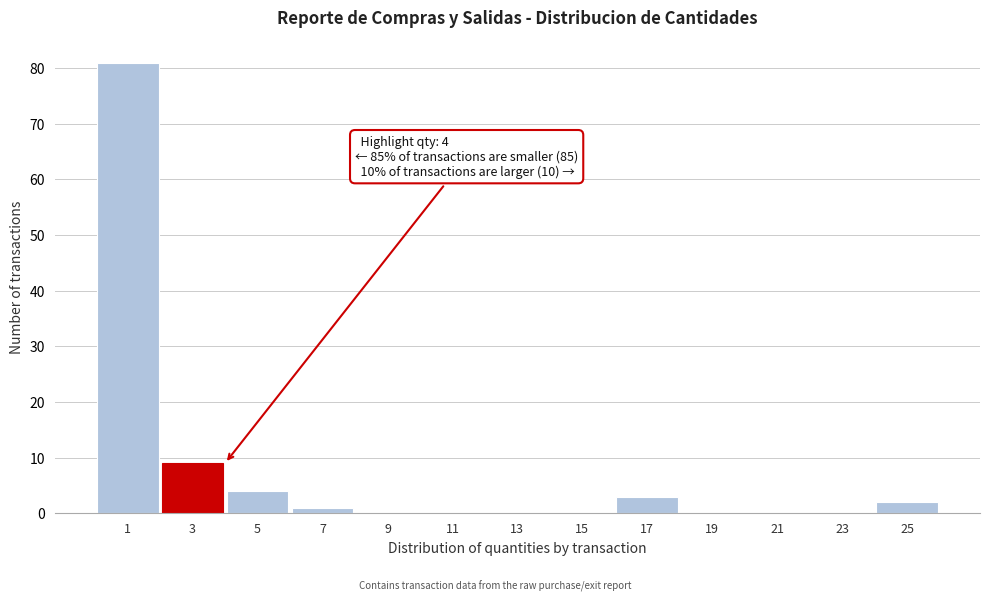

Reading left to right, what are all the values shown in this chart?

1=81	3=9	5=4	7=1	9=0	11=0	13=0	15=0	17=3	19=0	21=0	23=0	25=2